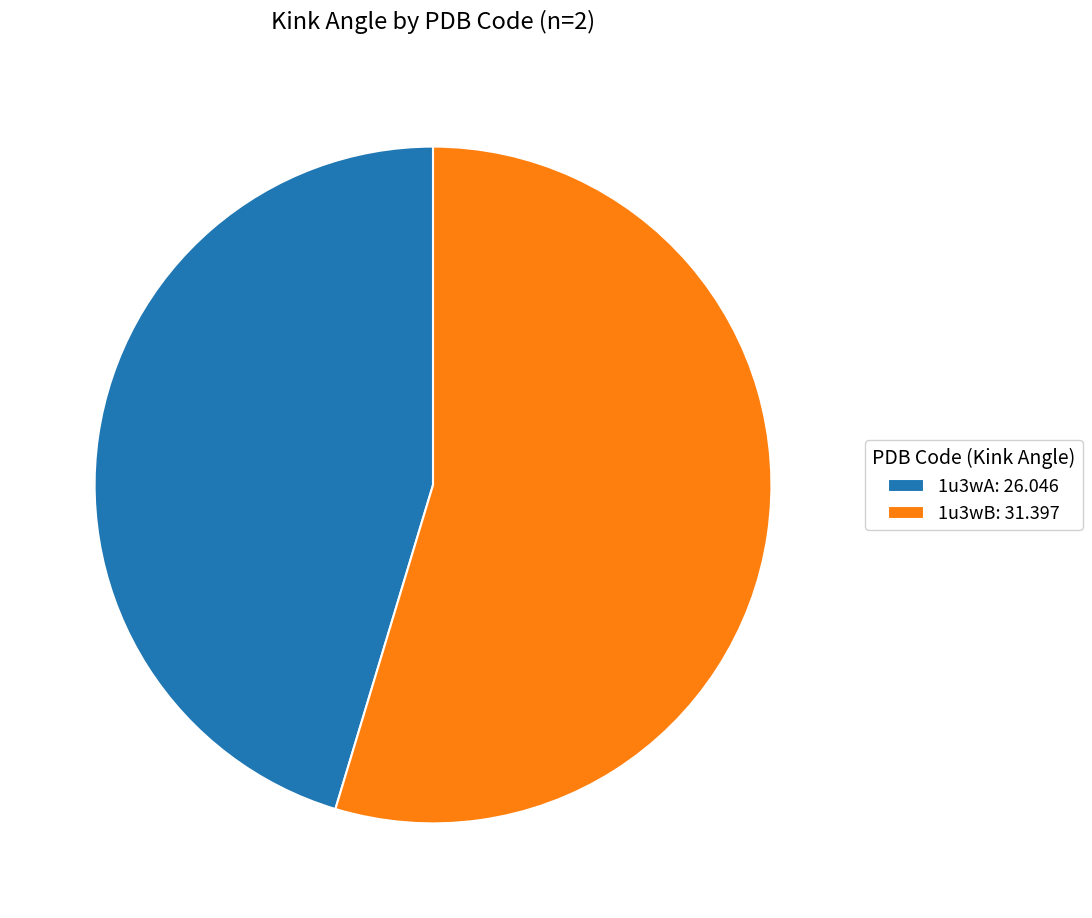

How many segments does this pie chart have?

2